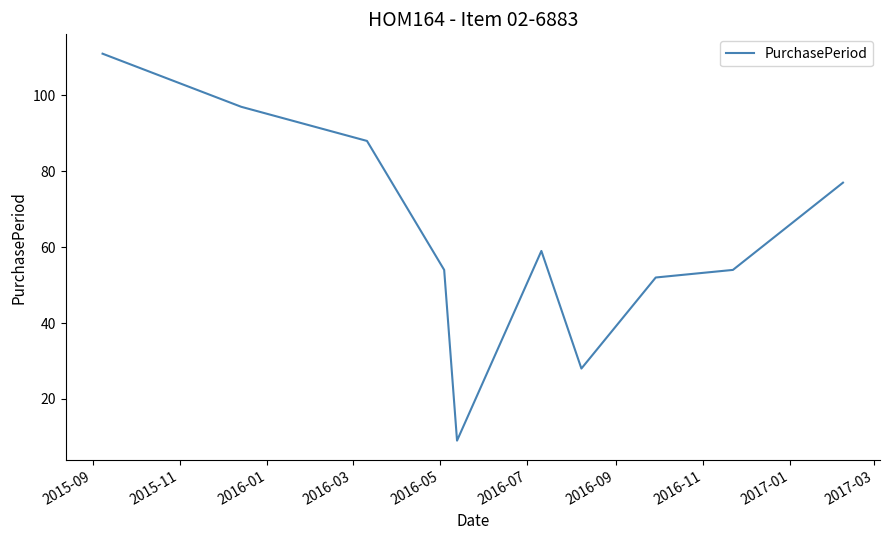

How many series are shown in this chart?

1